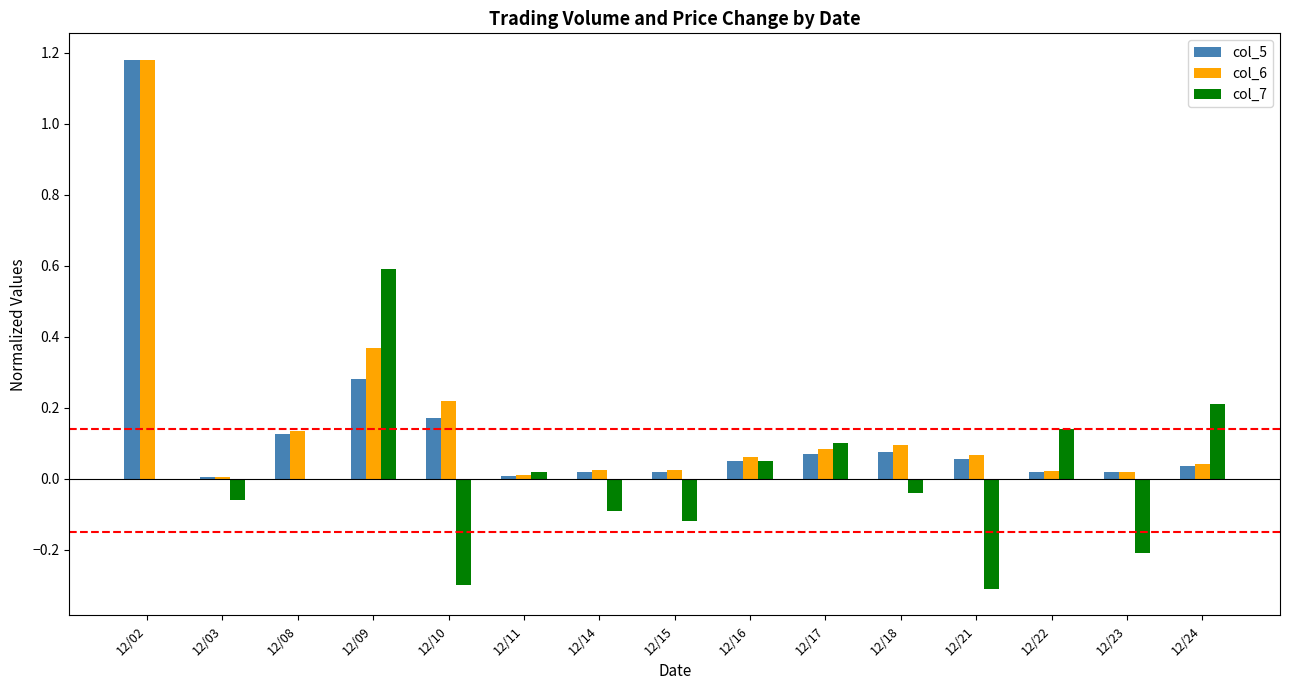

Is it true that col_6 equals 0.0 at 12/11?

True